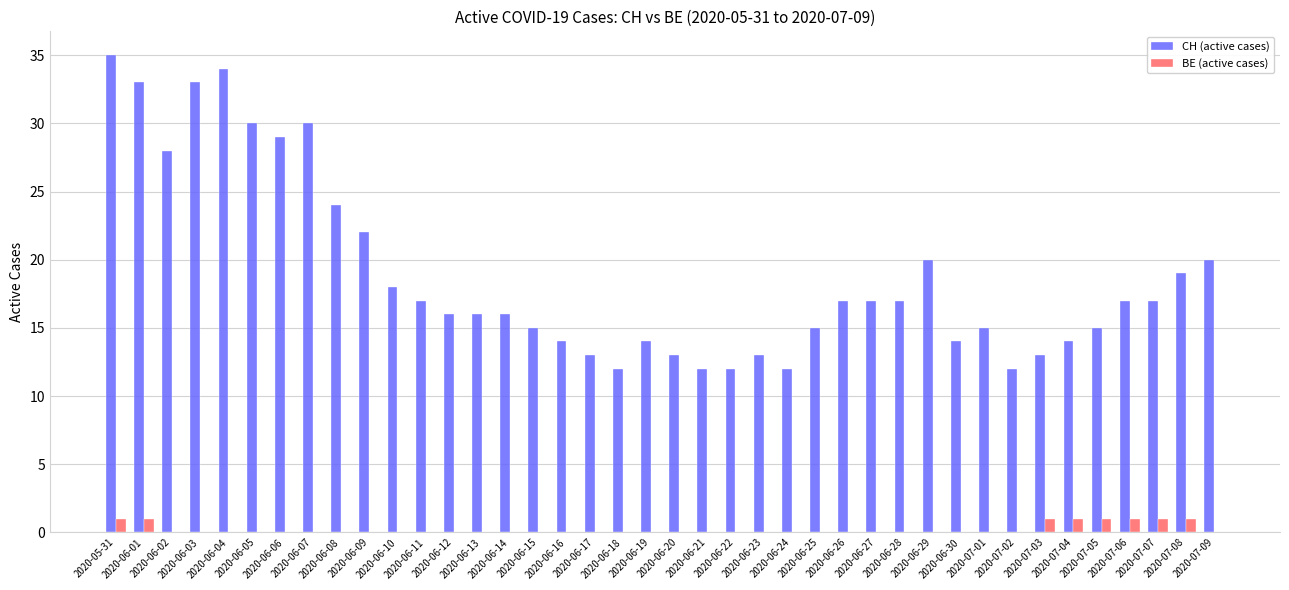

Is the value of CH (active cases) at 2020-06-08 greater than the value of BE (active cases) at 2020-06-14?

Yes